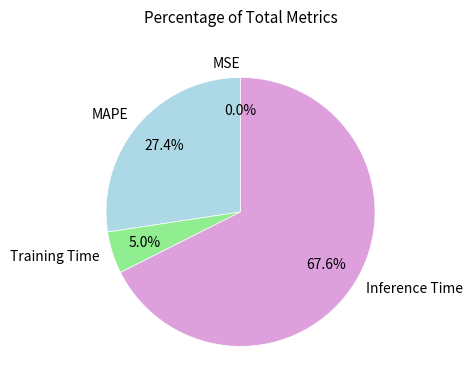

What is the majority slice?

Inference Time